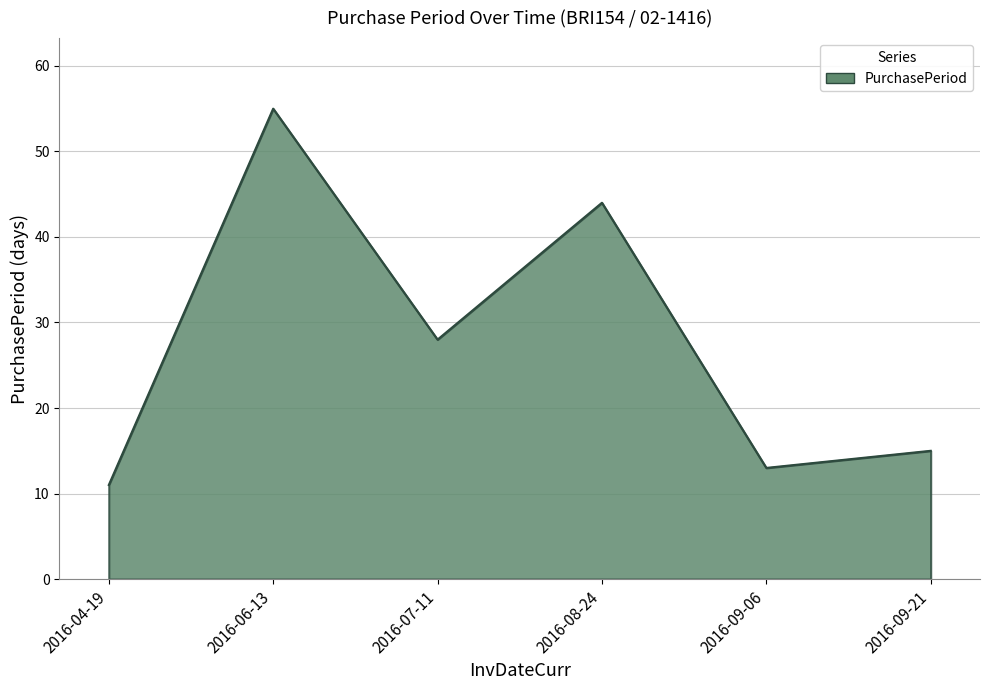

At which label is the value closest to 33?

2016-07-11